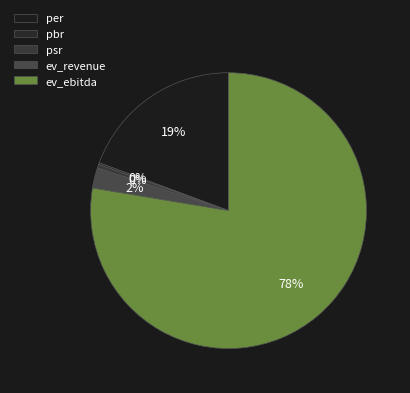

Is it true that ev_ebitda is 84% of the pie?

False